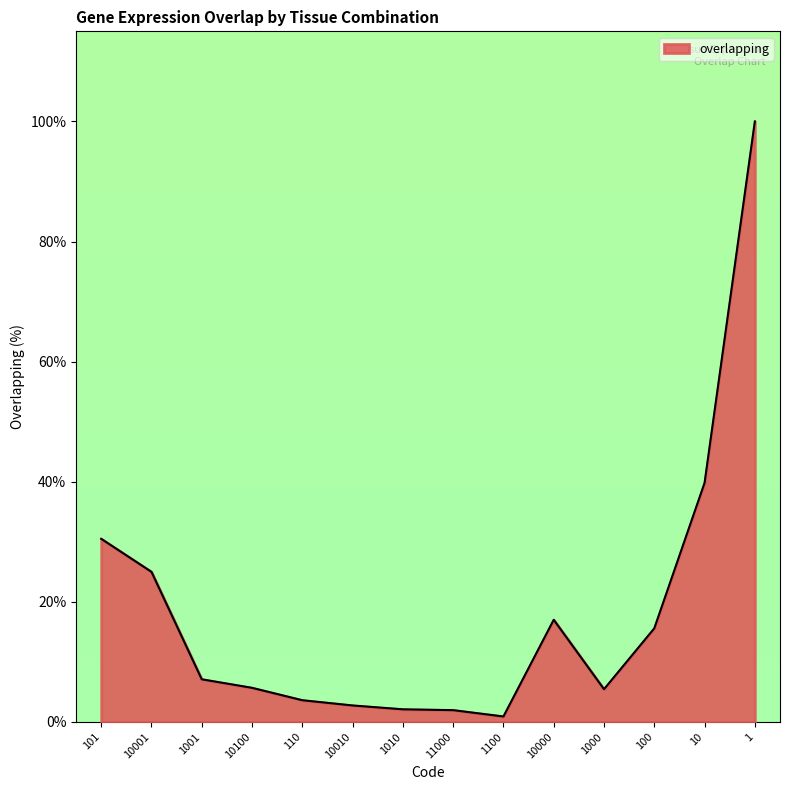

Where is the data nearest to the value 50?

10